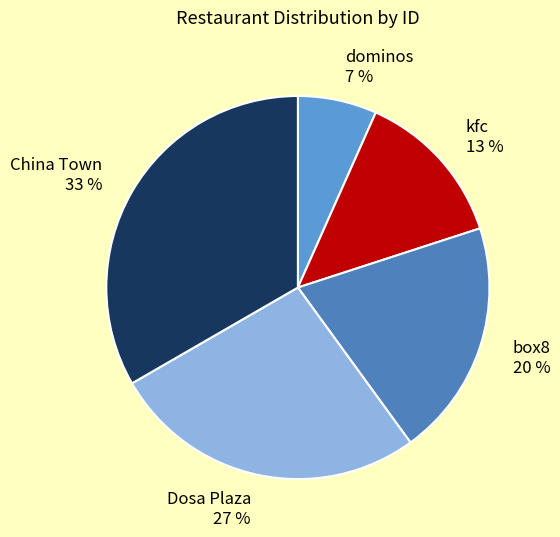

Which category has the biggest portion of the pie?

China Town